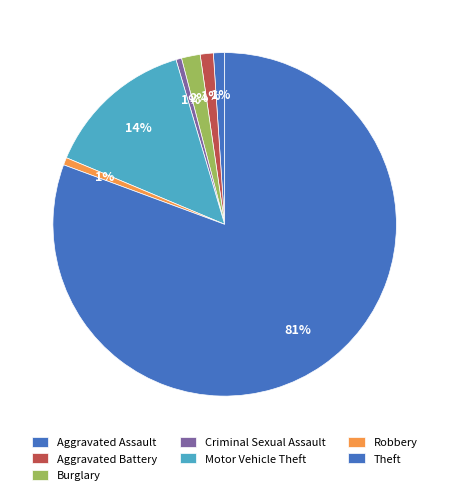

Which slice represents more than half of the pie?

Theft